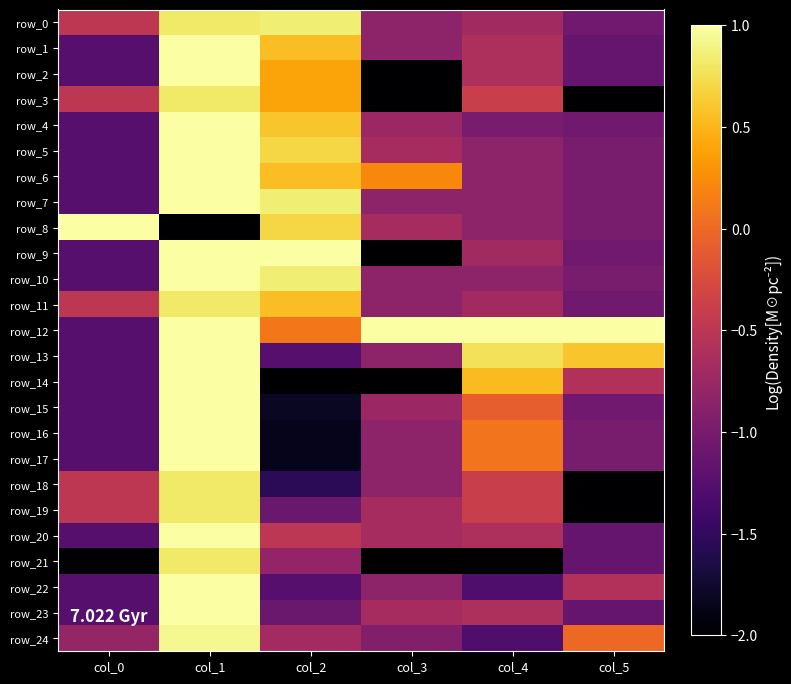

What is the difference between the maximum and minimum values in the row_2 series?

3.0